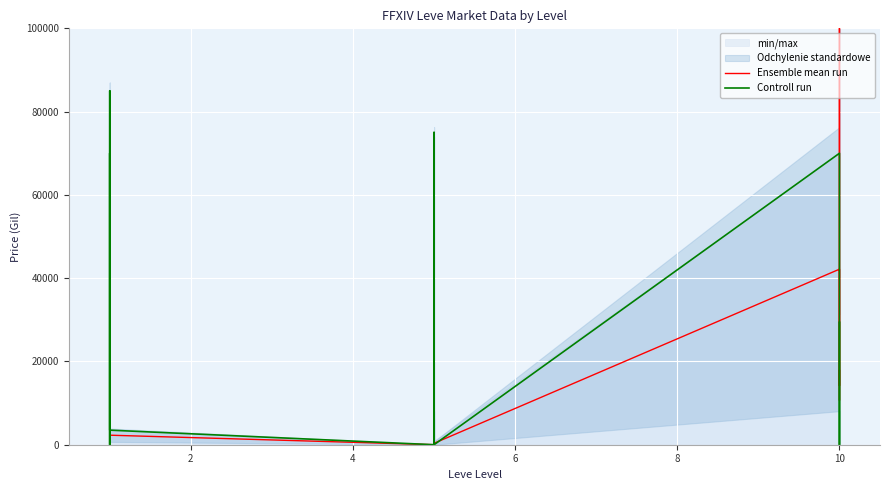

List the series in order of their overall mean, lowest first.

Ensemble mean run, Controll run